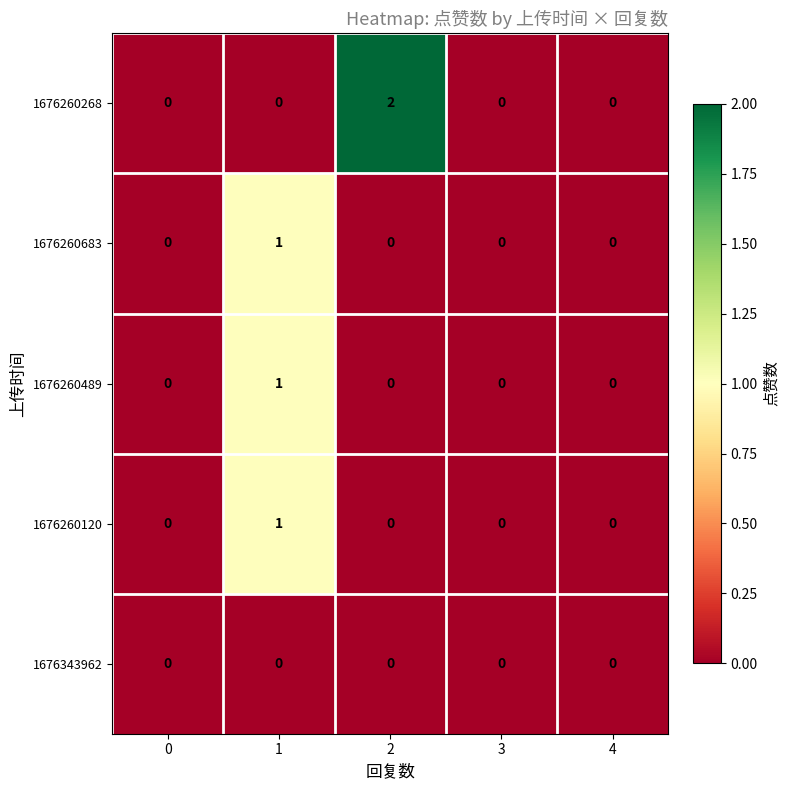

Is the value of 1676260489 at 1 greater than the value of 1676343962 at 2?

Yes